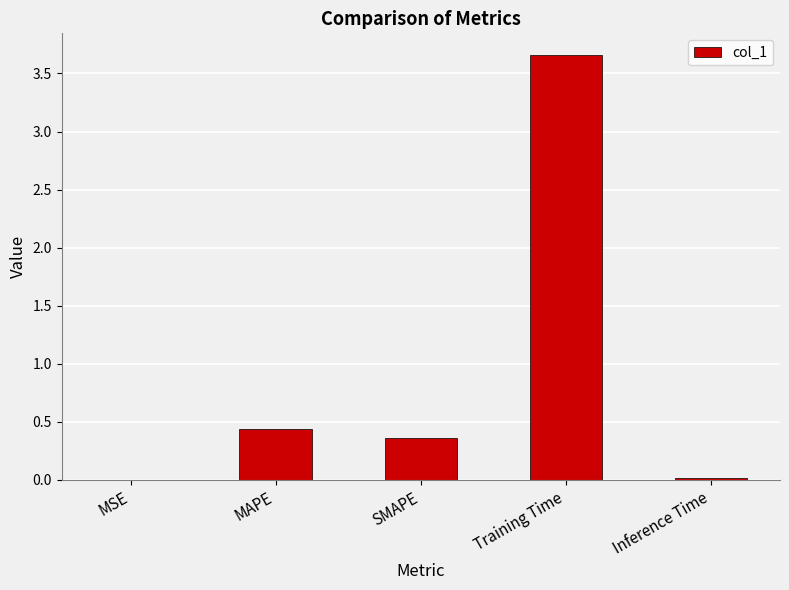

The chart shows a value of 6.5 at Training Time. True or false?

False